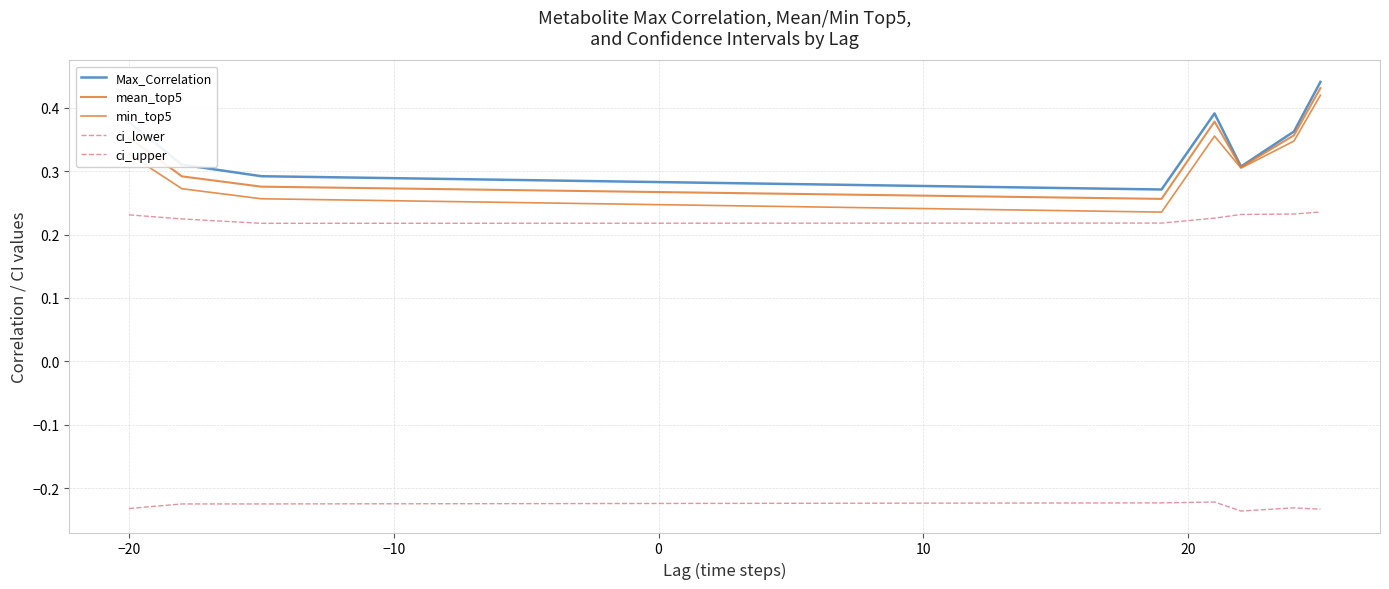

Rank the series by their maximum value, from lowest to highest.

ci_lower, ci_upper, min_top5, mean_top5, Max_Correlation